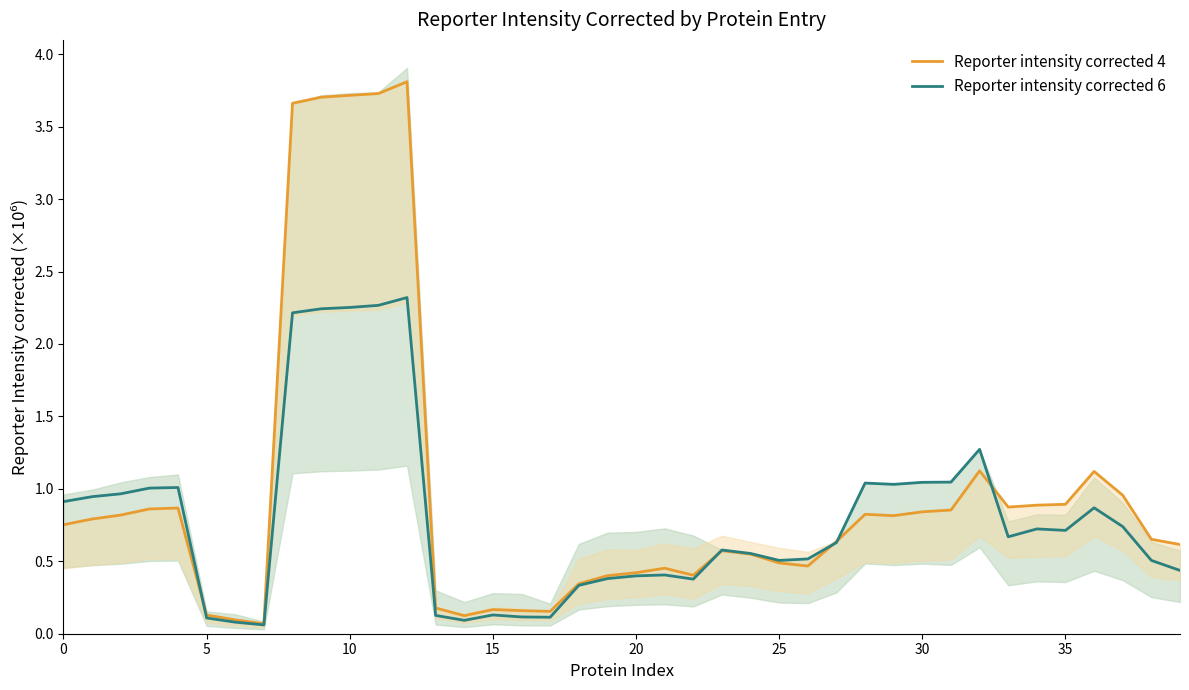

What is the total value across all series at 39?

1.1